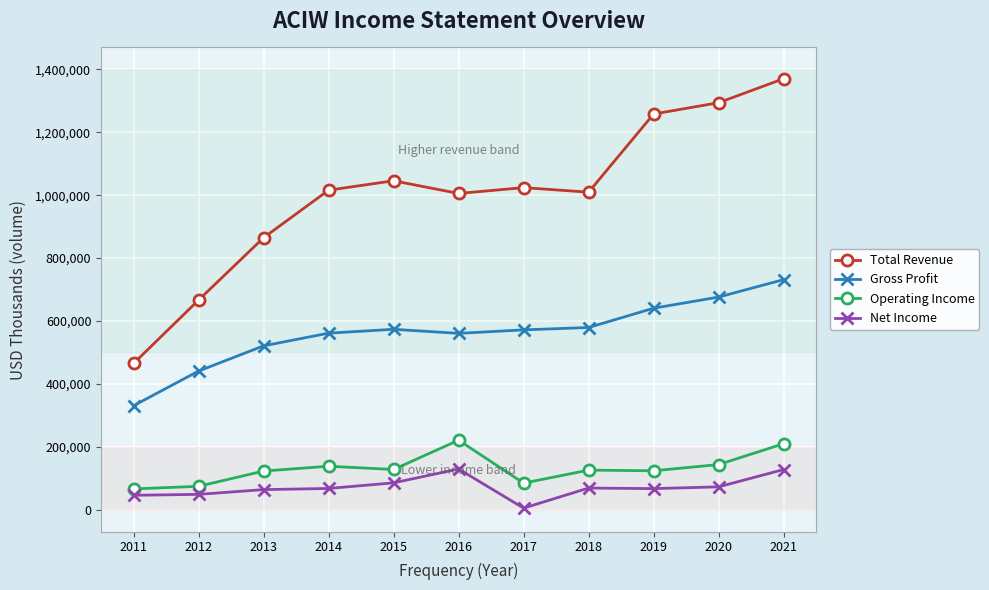

What is the maximum value shown in the chart?

1370600